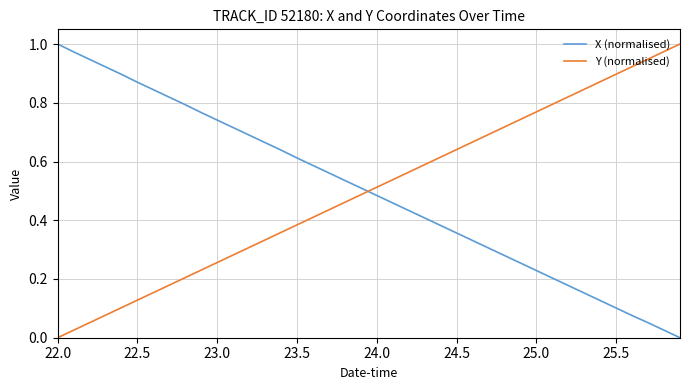

How many positive values does the X (normalised) series have?

39